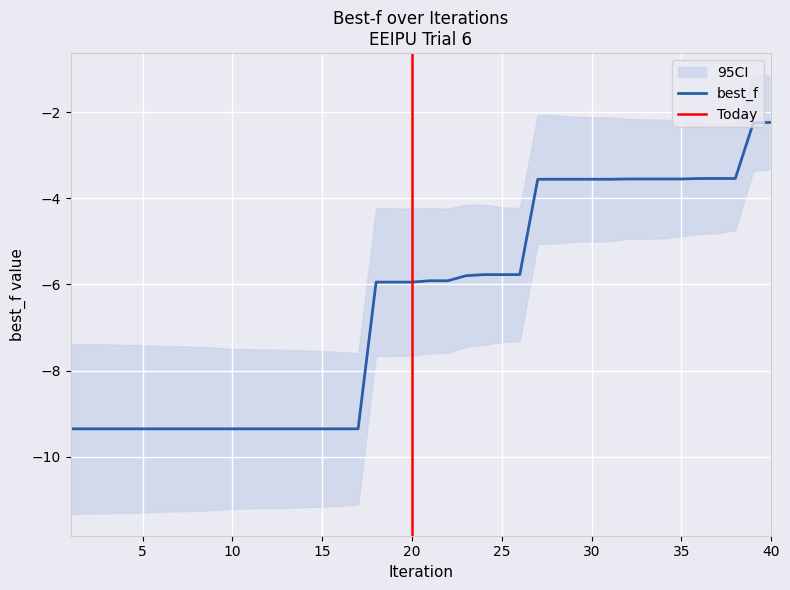

Is it true that best_f equals -4.6 at 10?

False